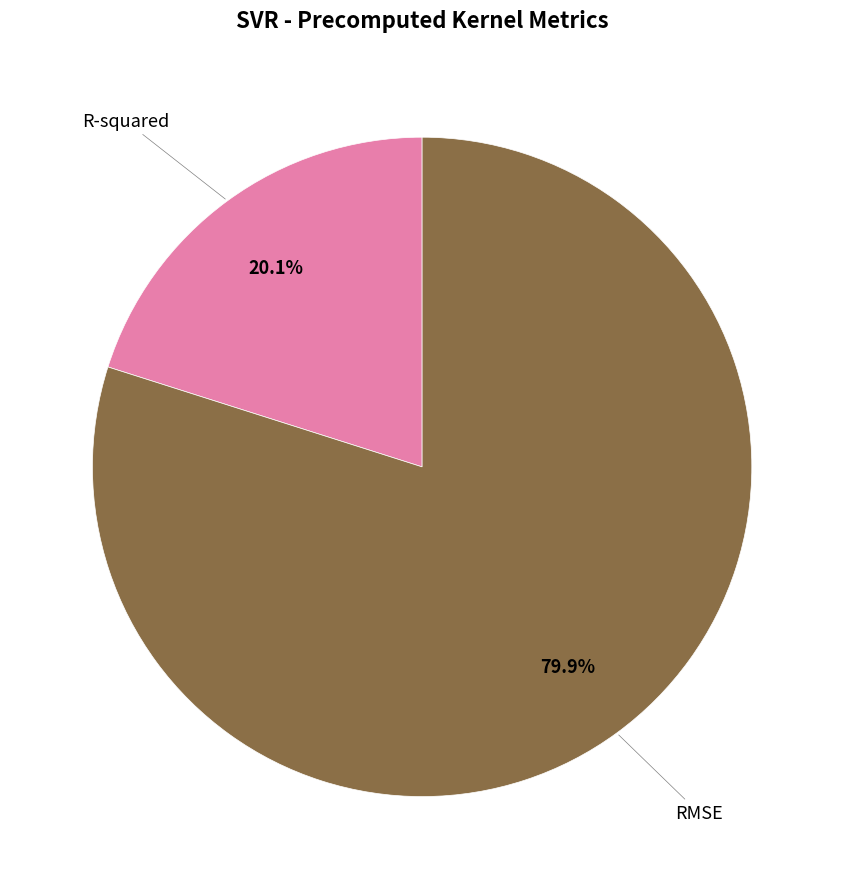

True or false: RMSE accounts for 89% of the total.

False